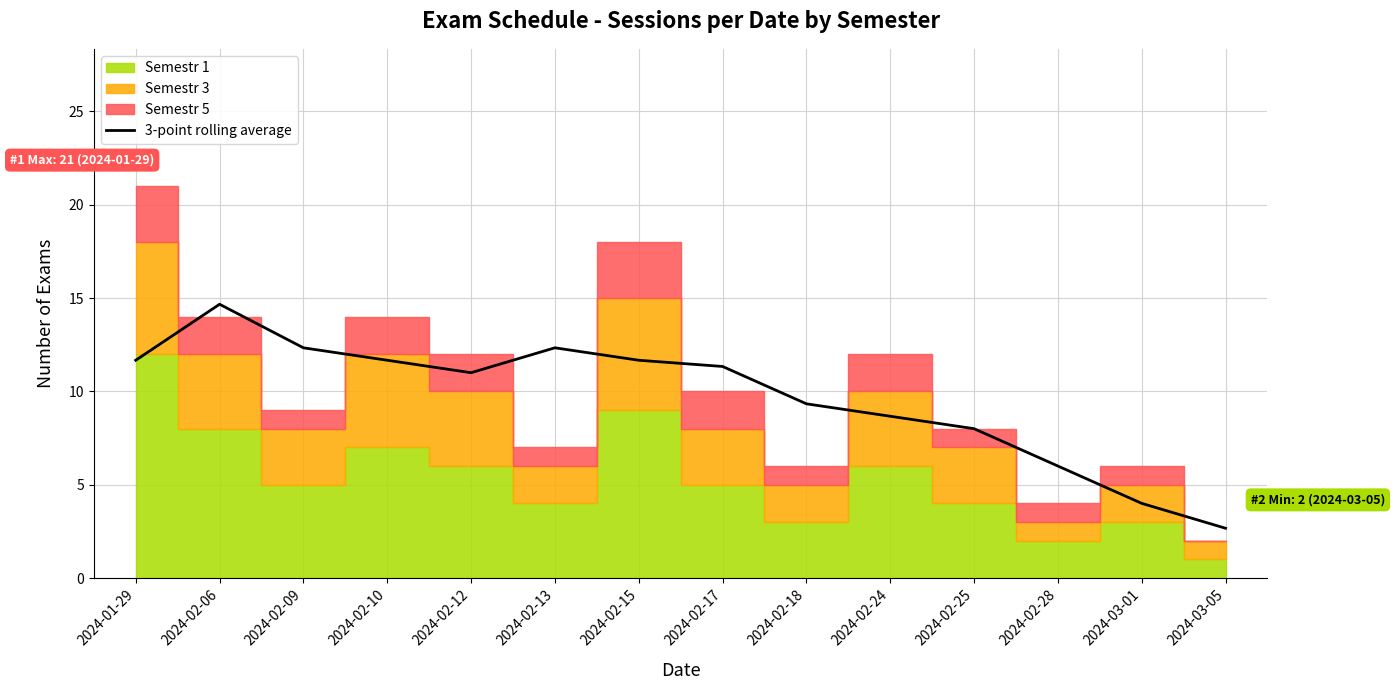

Reading left to right, list all the values displayed in this chart.

11.7	14.7	12.3	11.7	11.0	12.3	11.7	11.3	9.3	8.7	8.0	6.0	4.0	2.7